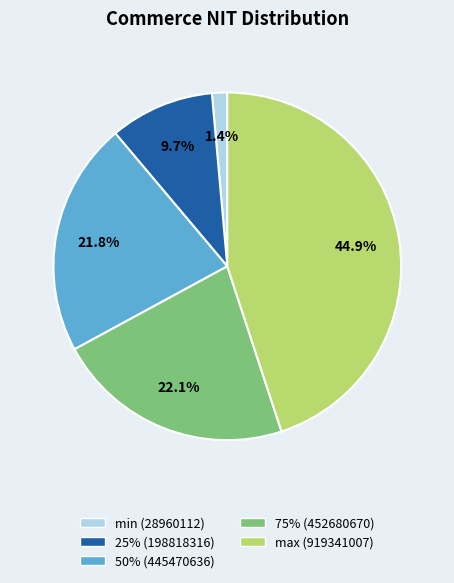

What portion of the pie excludes max (919341007)?

55.1%